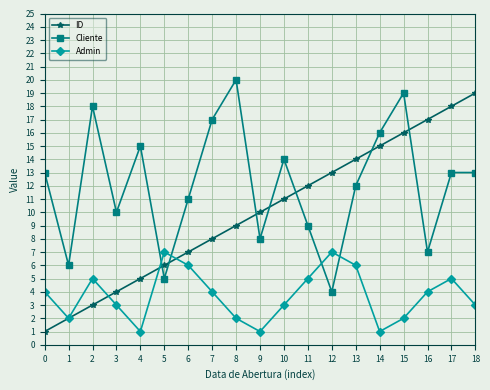

List the series in order of their peak value, highest first.

Cliente, ID, Admin